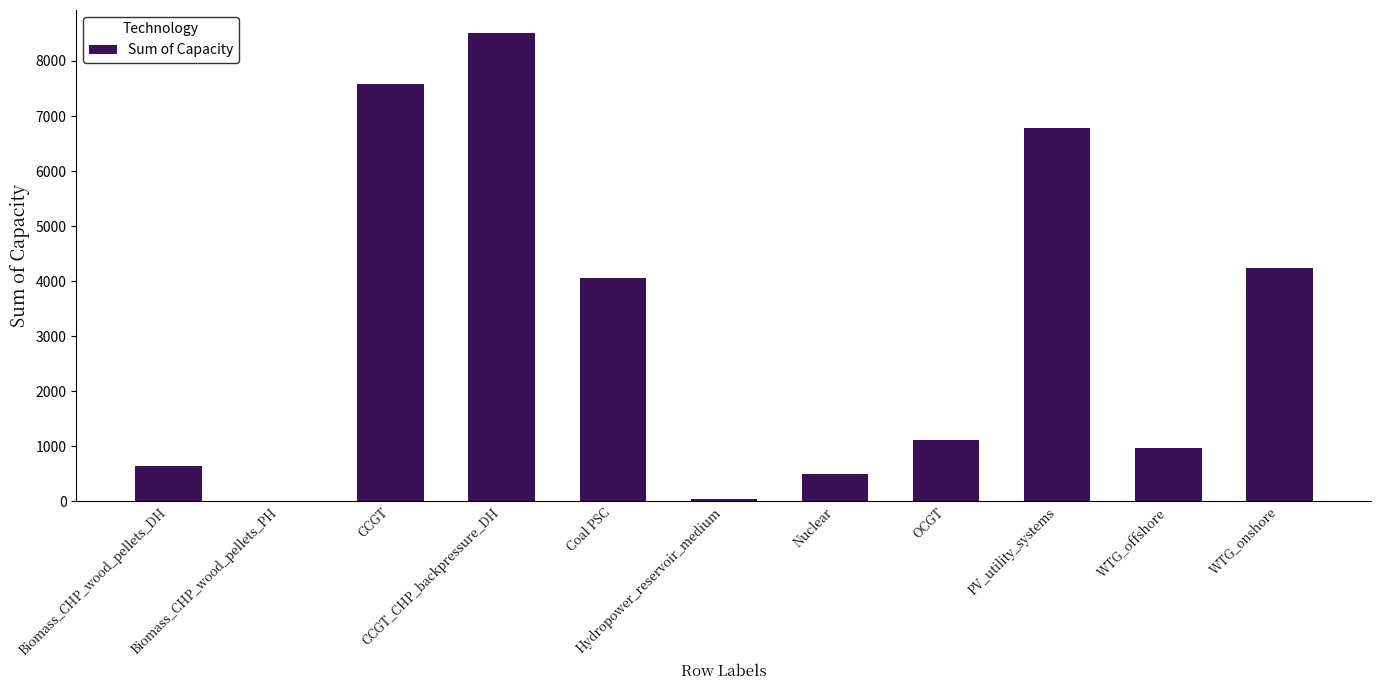

What is the change in value from CCGT to CCGT_CHP_backpressure_DH?

+916.0